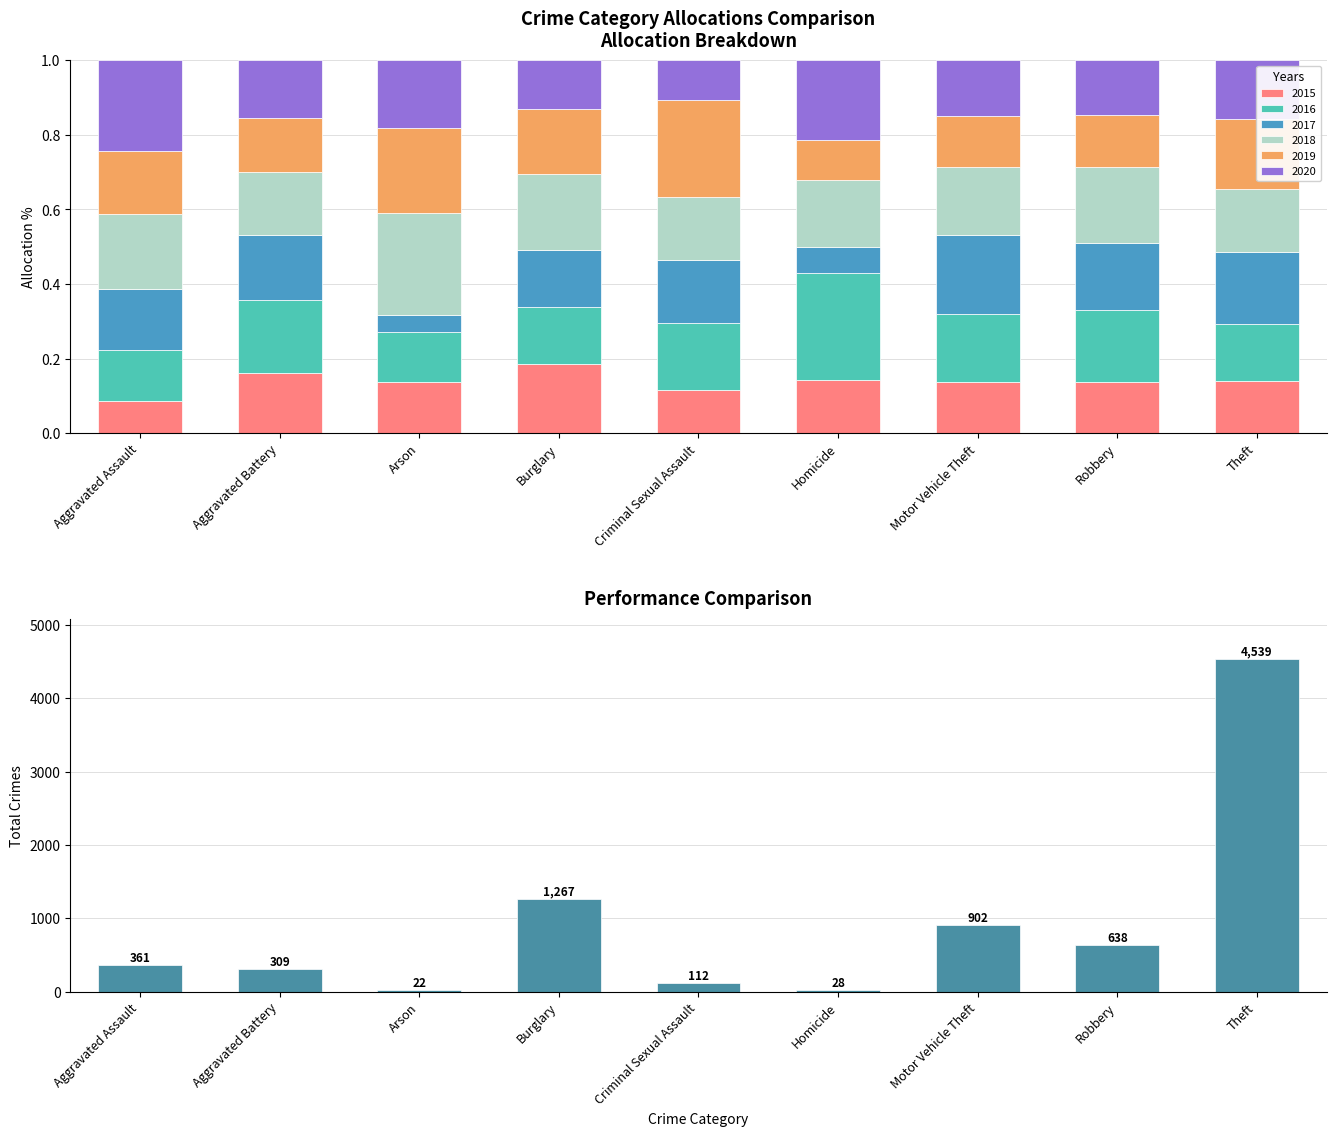

Reading left to right, transcribe all the data shown in this chart.

Aggravated Assault=361	Aggravated Battery=309	Arson=22	Burglary=1267	Criminal Sexual Assault=112	Homicide=28	Motor Vehicle Theft=902	Robbery=638	Theft=4539